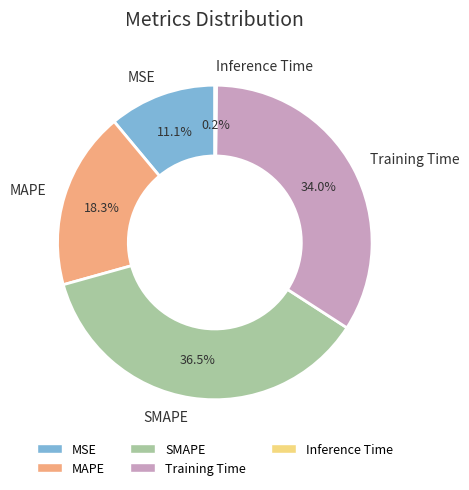

Which has a higher value, Training Time or MAPE?

Training Time